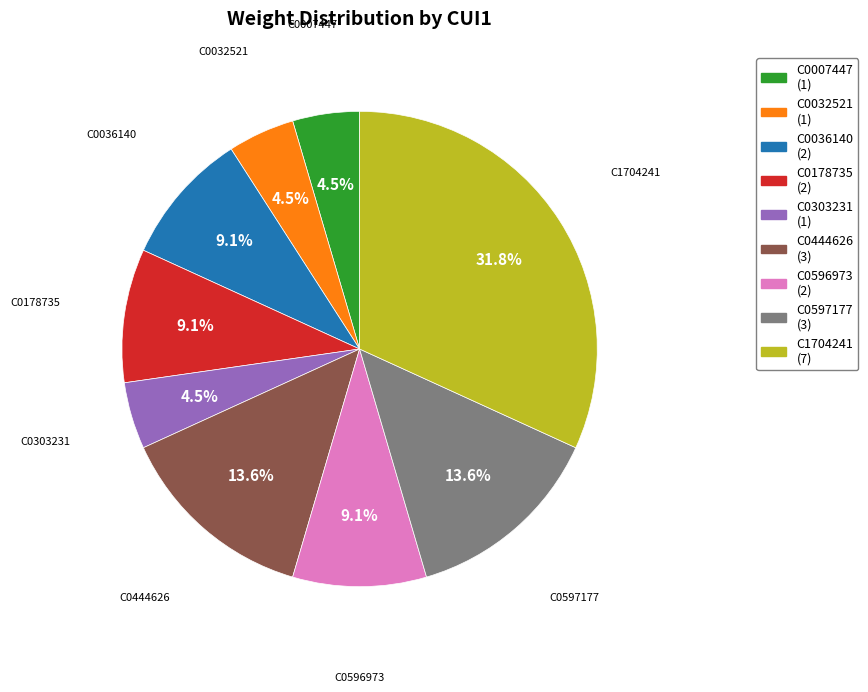

Between C1704241 (7) and C0444626 (3), which is larger?

C1704241 (7)